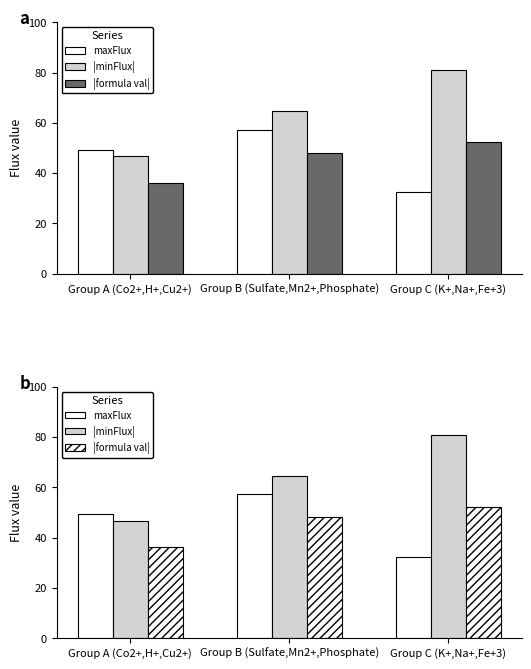

What is the difference between the |minFlux| values at Group A (Co2+,H+,Cu2+) and Group B (Sulfate,Mn2+,Phosphate)?

18.0